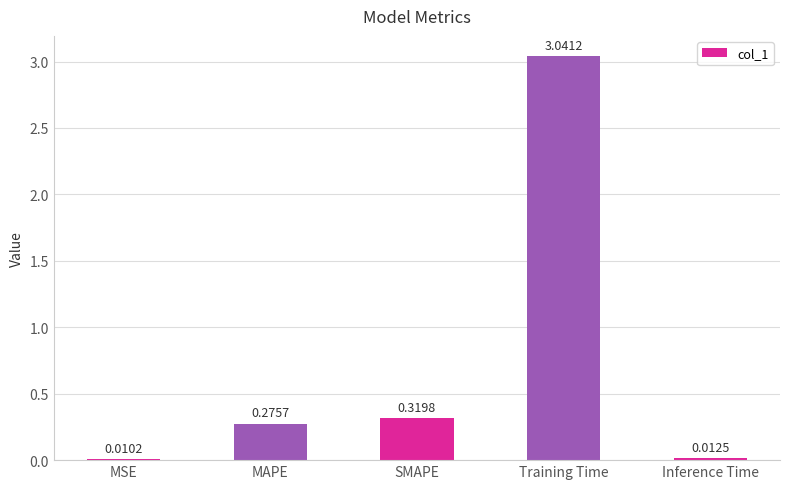

Rank the categories by value from highest to lowest.

Training Time, SMAPE, MAPE, Inference Time, MSE